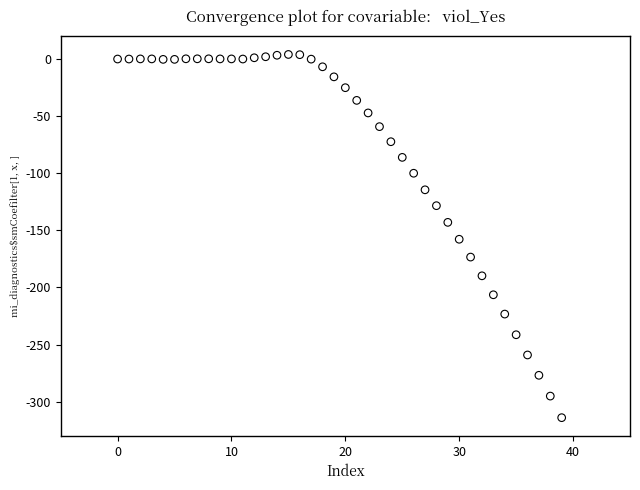

What is the range of Y values (max minus min)?

318.0